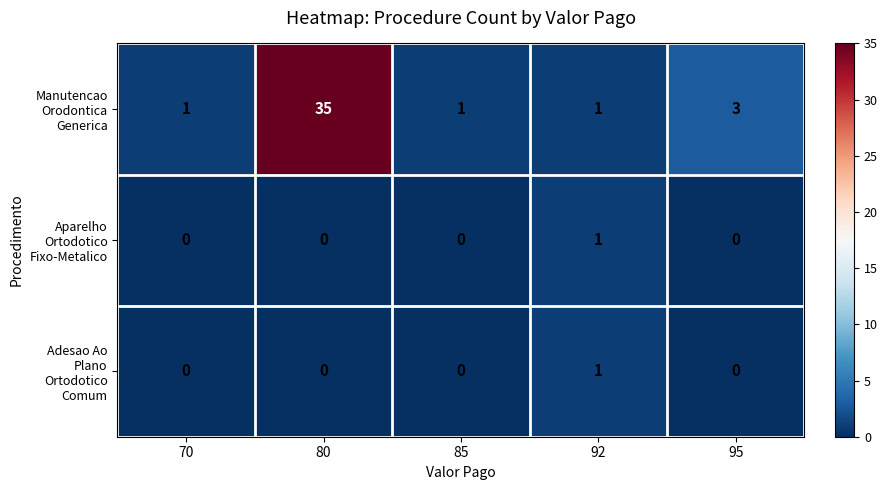

At which category is the sum across all series the highest?

80